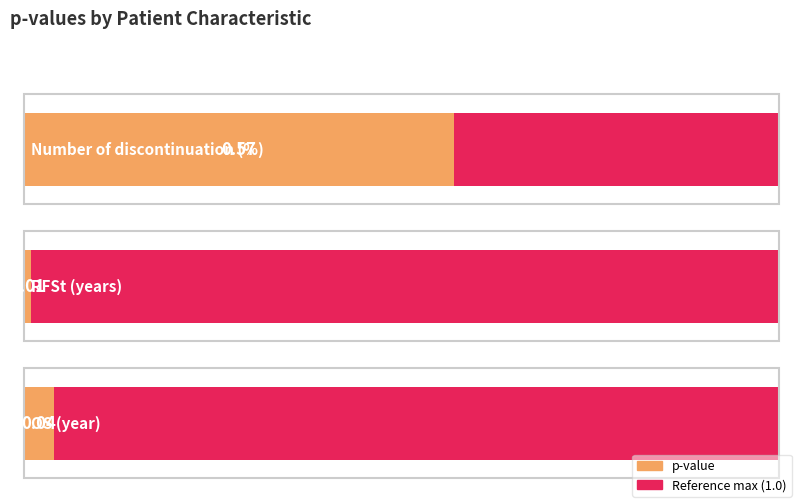

List the labels in order of value, largest first.

Number of discontinuation (%), OS (year), RFSt (years)